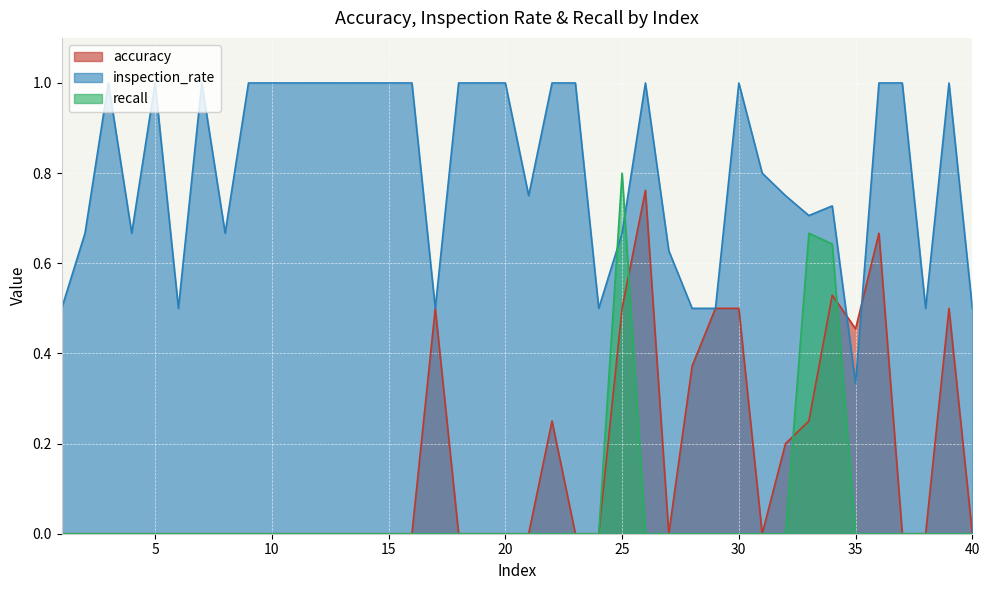

List the series in order of their peak value, lowest first.

accuracy, recall, inspection_rate